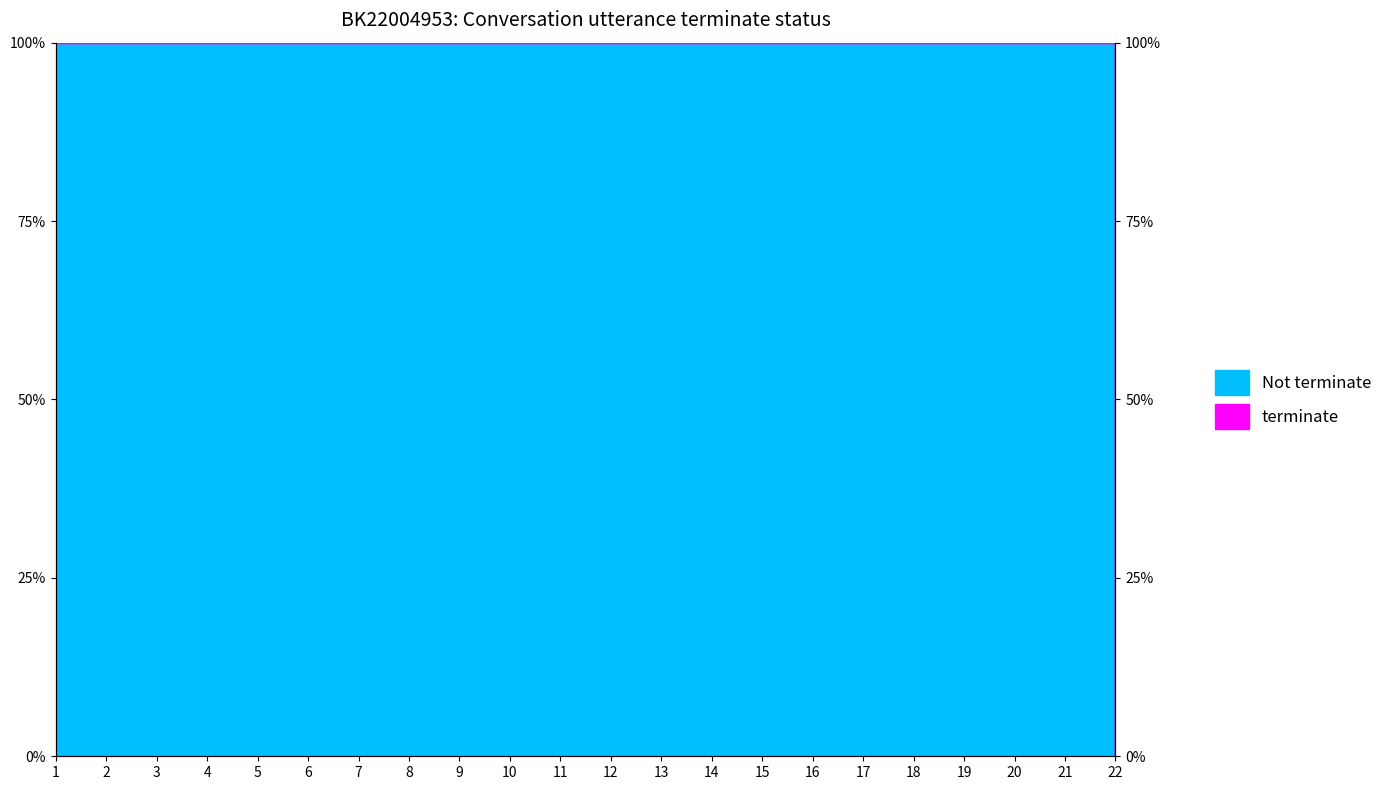

What is the value of the 5th point from the left?

100